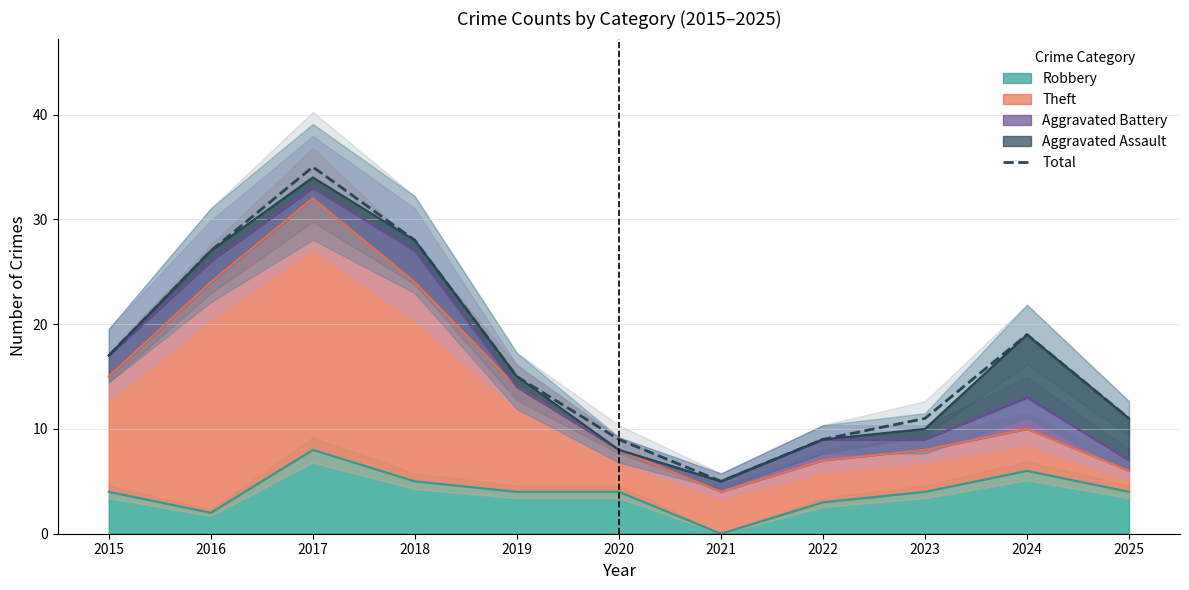

Does the chart have visible grid lines?

Yes